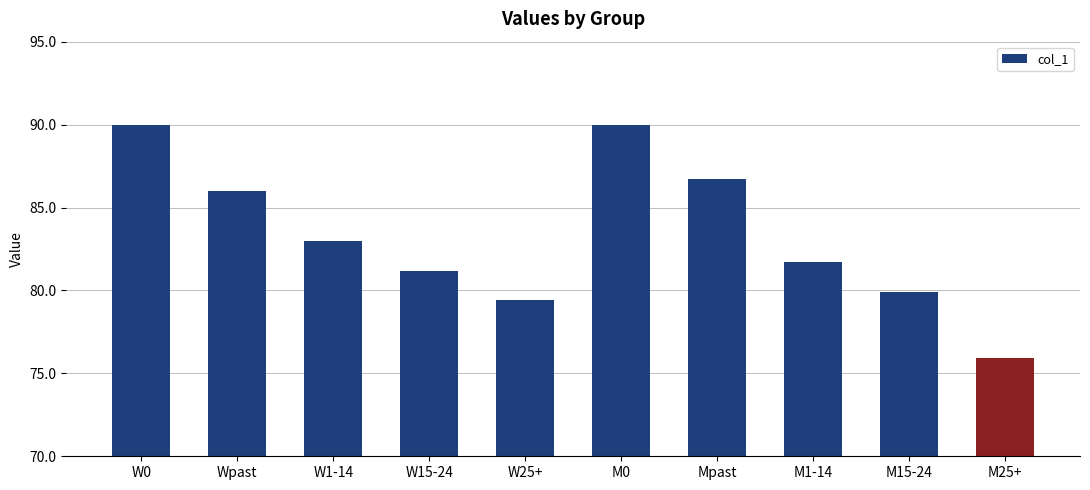

What is the difference between the values at W15-24 and Wpast?

4.8